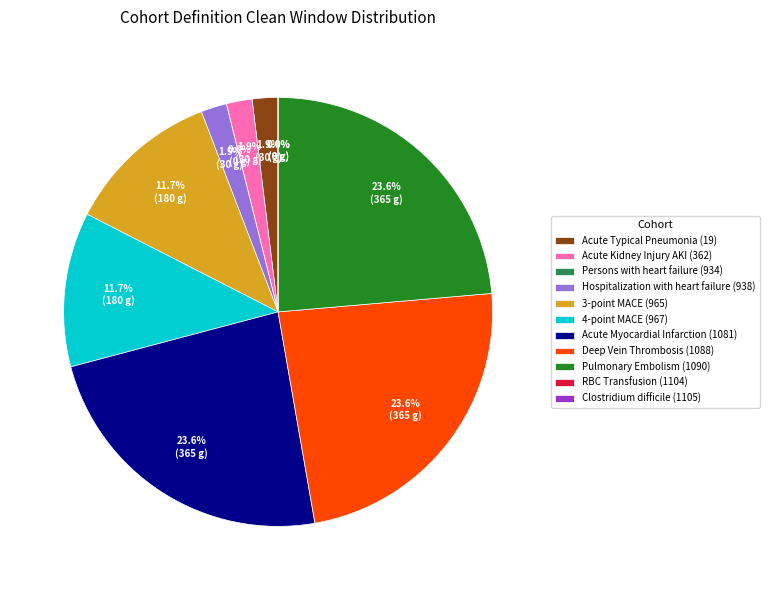

Which has a higher value, Acute Myocardial Infarction (1081) or Persons with heart failure (934)?

Acute Myocardial Infarction (1081)